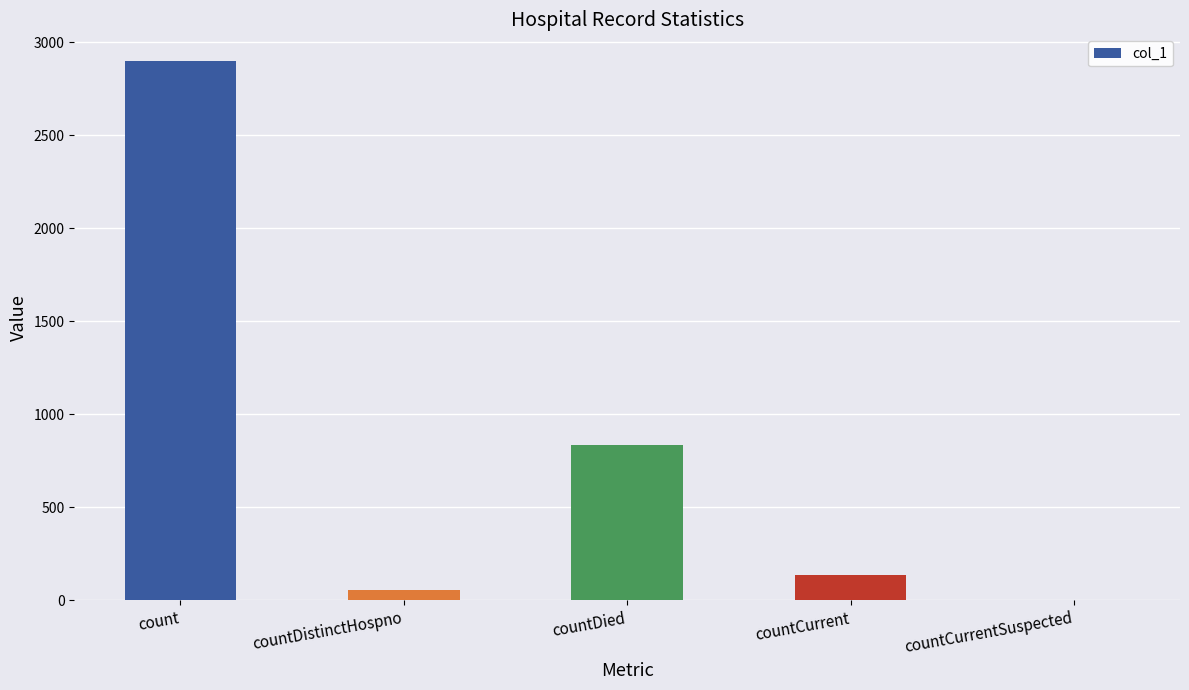

What is the sum of the values at countDied and countDistinctHospno?

890